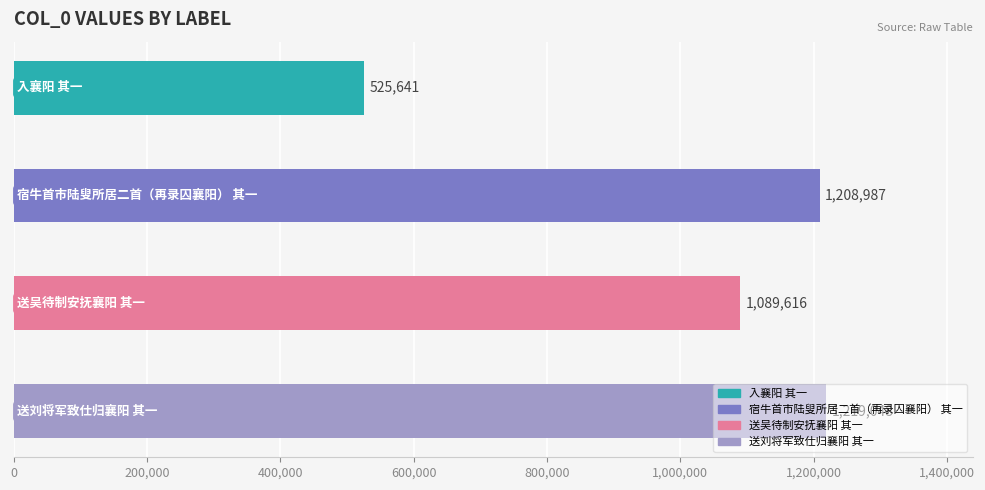

Which category has the highest value across all series?

送刘将军致仕归襄阳 其一